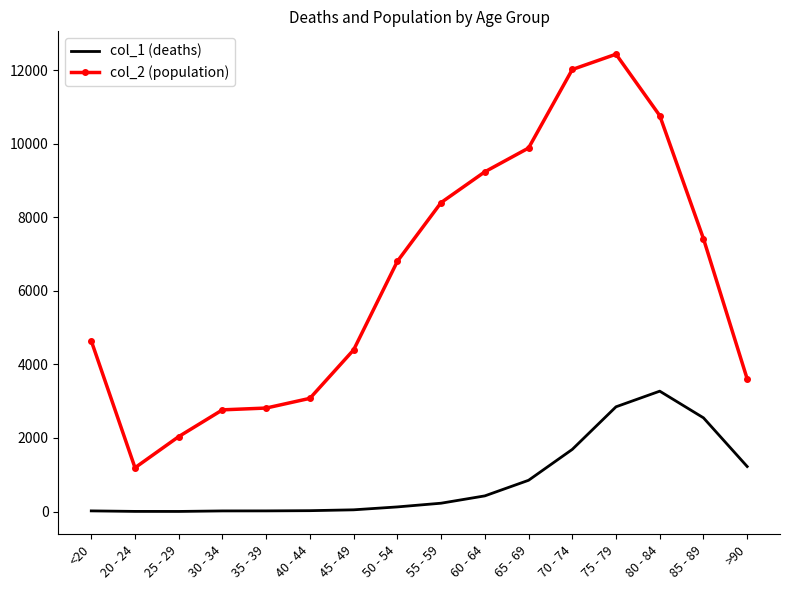

The value of col_2 (population) at <20 is 6071. True or false?

False